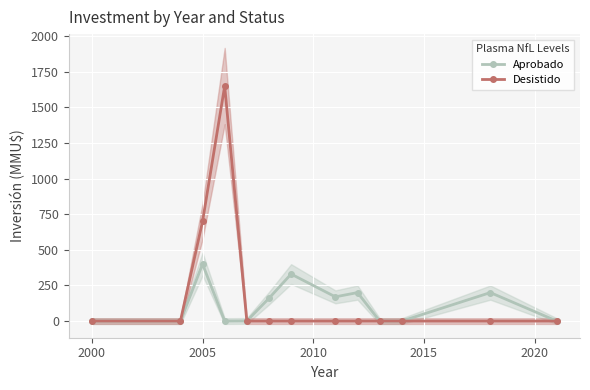

Is this an area chart (filled region under the line)?

No